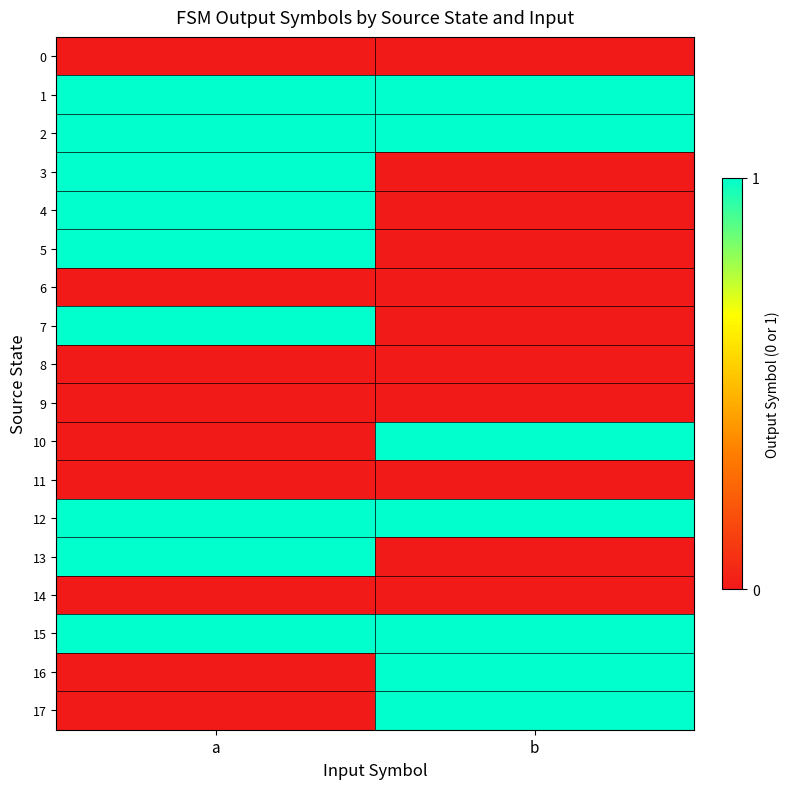

Reading left to right, what are all the values shown in this chart?

0: a=0	b=0
1: a=1	b=1
2: a=1	b=1
3: a=1	b=0
4: a=1	b=0
5: a=1	b=0
6: a=0	b=0
7: a=1	b=0
8: a=0	b=0
9: a=0	b=0
10: a=0	b=1
11: a=0	b=0
12: a=1	b=1
13: a=1	b=0
14: a=0	b=0
15: a=1	b=1
16: a=0	b=1
17: a=0	b=1